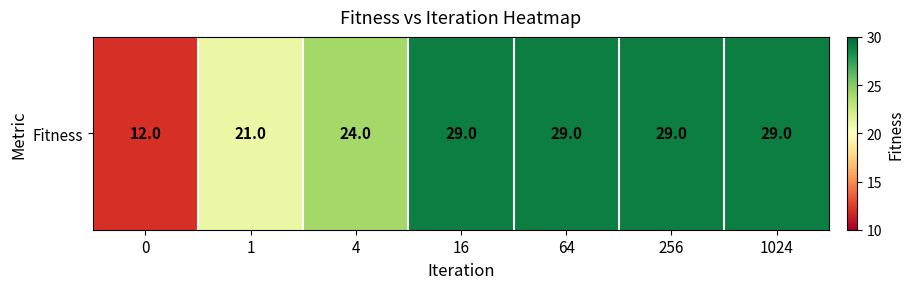

Rank the categories by value from lowest to highest.

0, 1, 4, 16, 64, 256, 1024